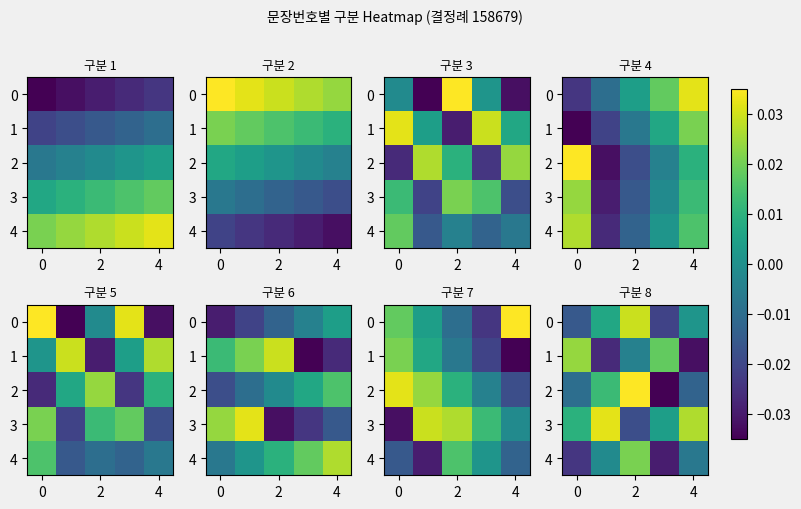

Rank the series at 2 from lowest to highest value.

3, 1, 4, 0, 2